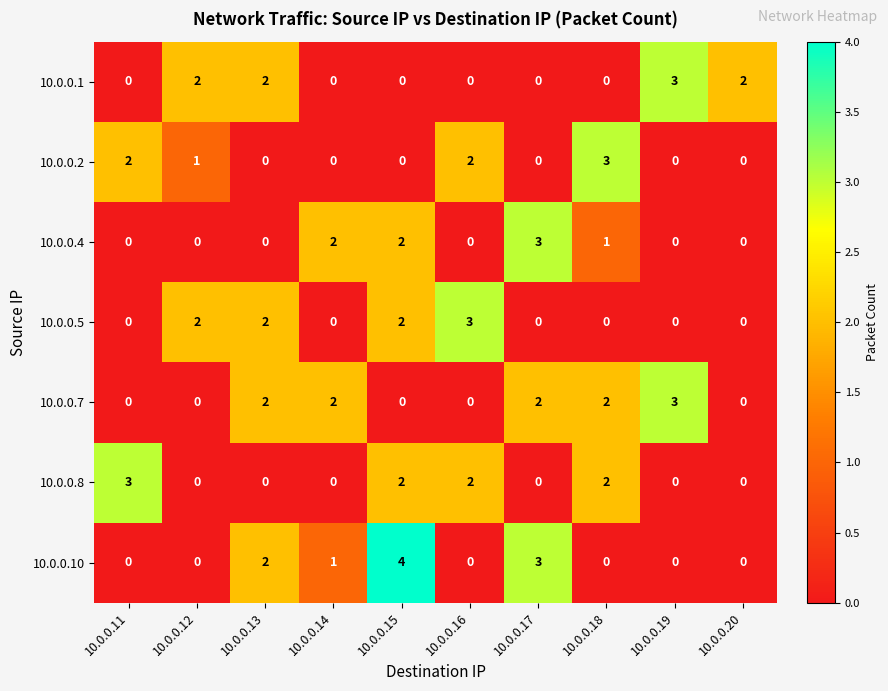

The 10.0.0.2 series shows 1 at 10.0.0.12. True or false?

True